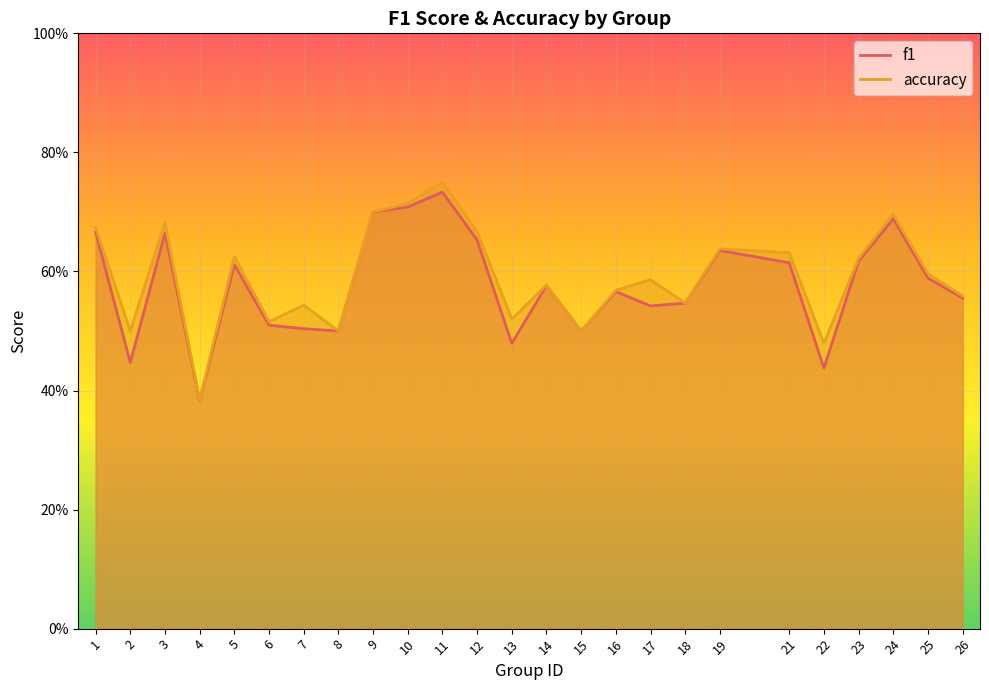

What is the difference between the second highest and second lowest values in the accuracy series?

0.2